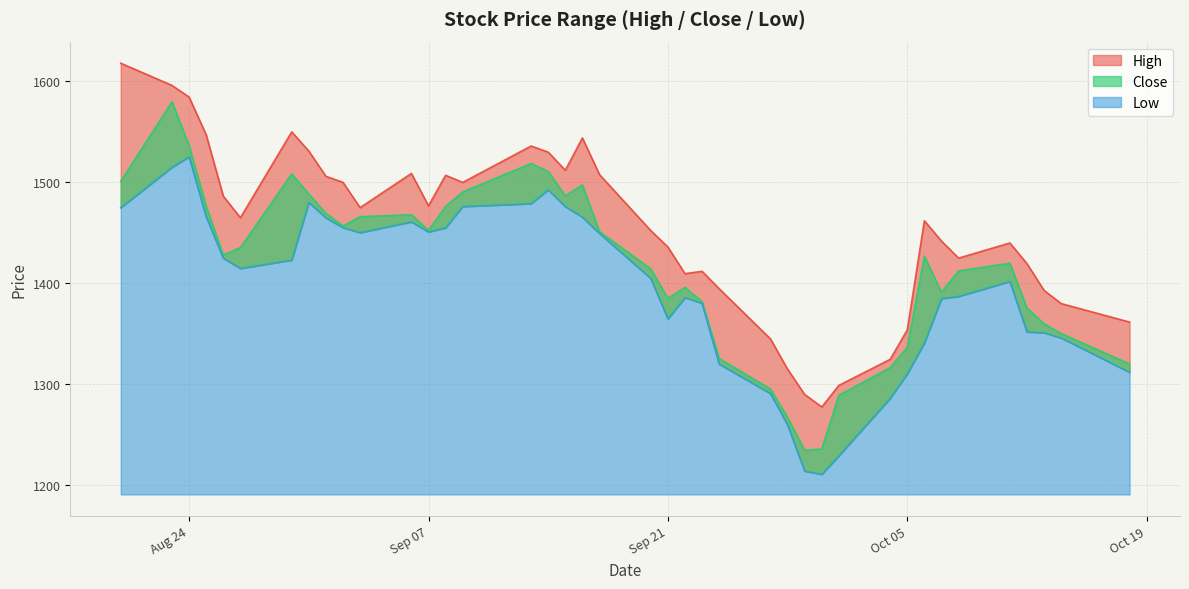

What is the maximum value for Close?

1579.8